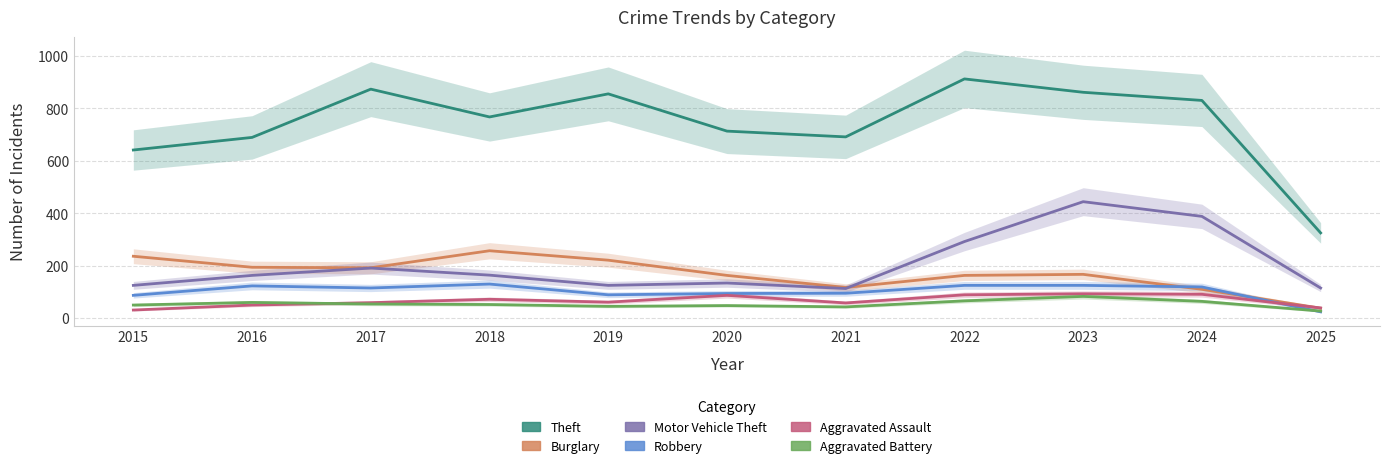

True or false: Aggravated Assault has a value of 130 at 2022.

False